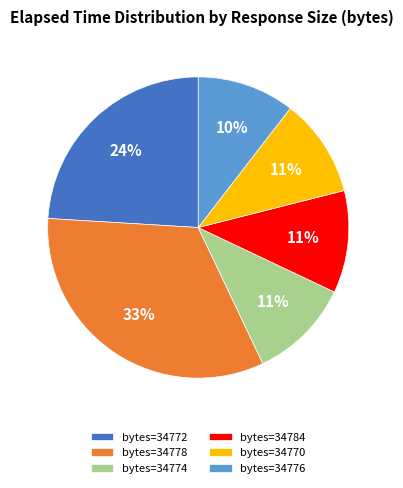

How many slices are in this pie chart?

6